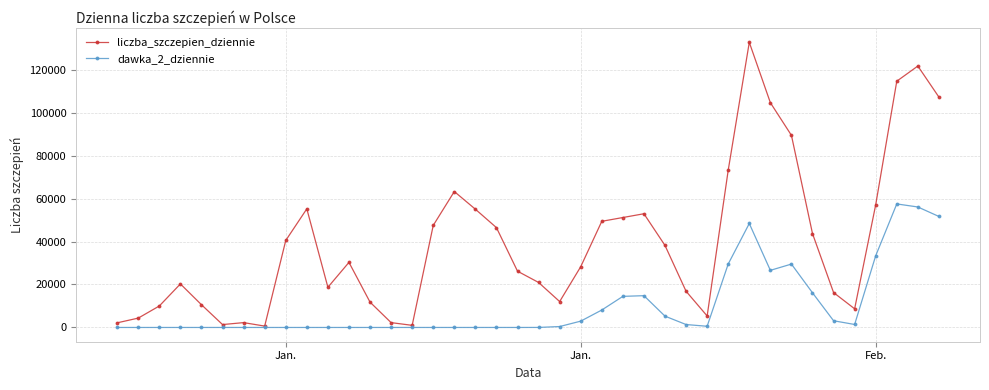

Which series has the largest range (max minus min)?

liczba_szczepien_dziennie